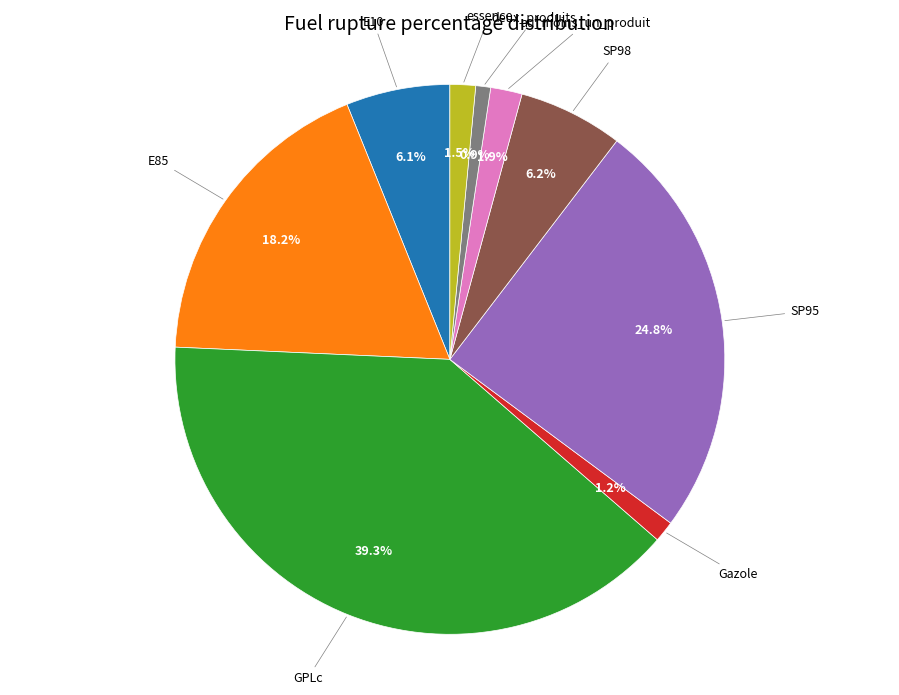

What is the largest slice in the pie chart?

GPLc